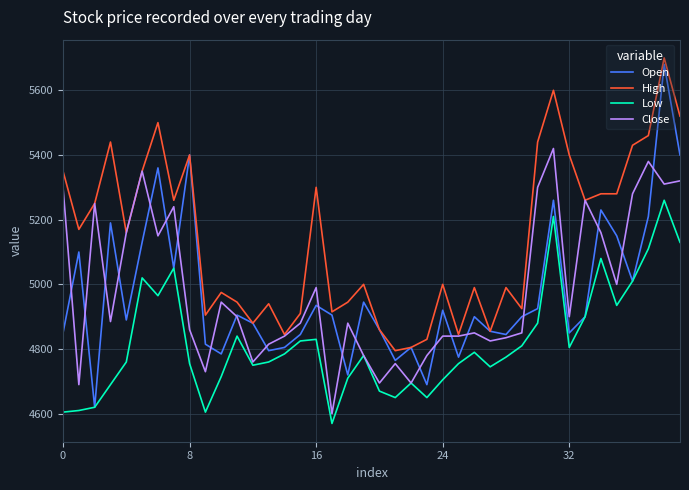

Which series has the largest range (max minus min)?

Open